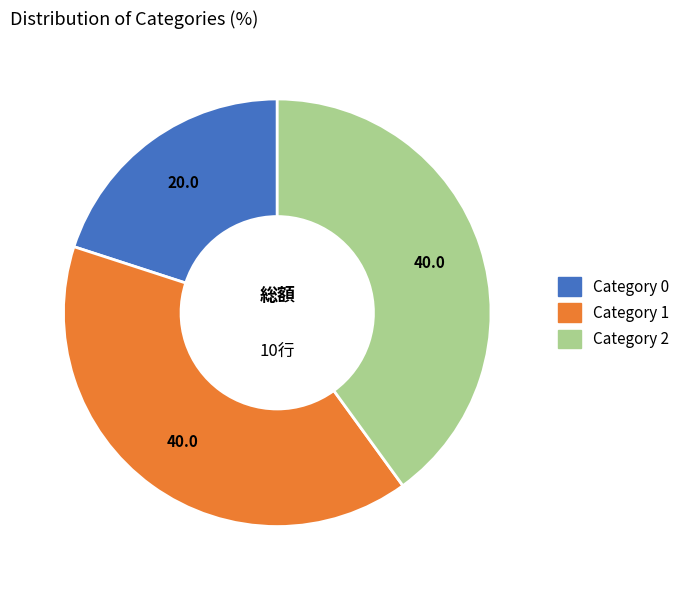

How many segments does this pie chart have?

3